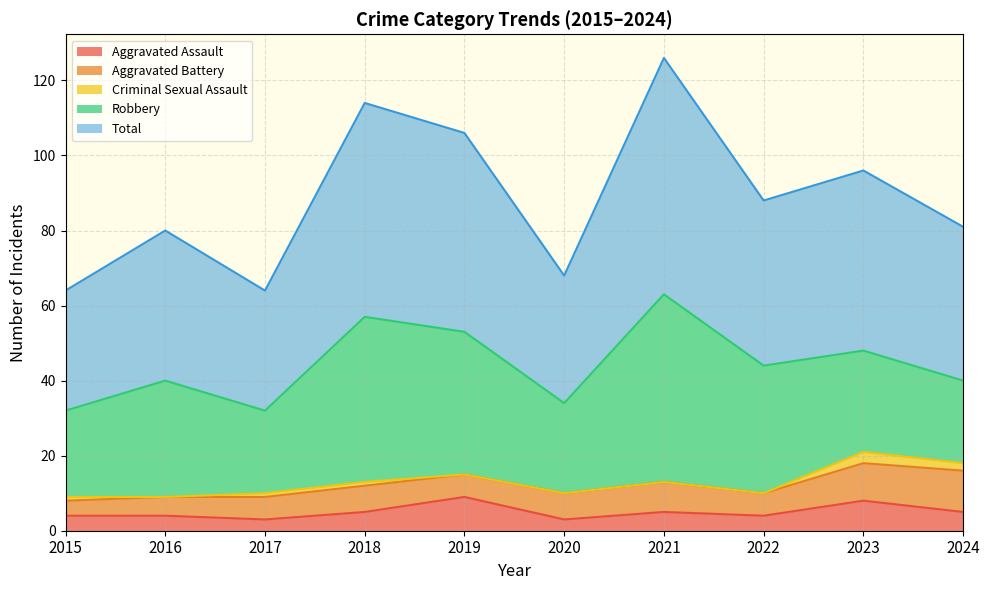

Reading right to left, list all the values displayed in this chart.

Aggravated Assault: 2024=5	2023=8	2022=4	2021=5	2020=3	2019=9	2018=5	2017=3	2016=4	2015=4
Aggravated Battery: 2024=11	2023=10	2022=6	2021=8	2020=7	2019=6	2018=7	2017=6	2016=5	2015=4
Criminal Sexual Assault: 2024=2	2023=3	2022=0	2021=0	2020=0	2019=0	2018=1	2017=1	2016=0	2015=1
Robbery: 2024=22	2023=27	2022=34	2021=50	2020=24	2019=38	2018=44	2017=22	2016=31	2015=23
Total: 2024=41	2023=48	2022=44	2021=63	2020=34	2019=53	2018=57	2017=32	2016=40	2015=32